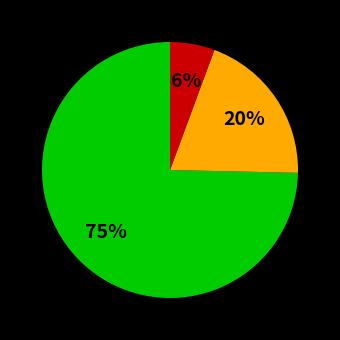

Does any single category account for the majority?

Yes